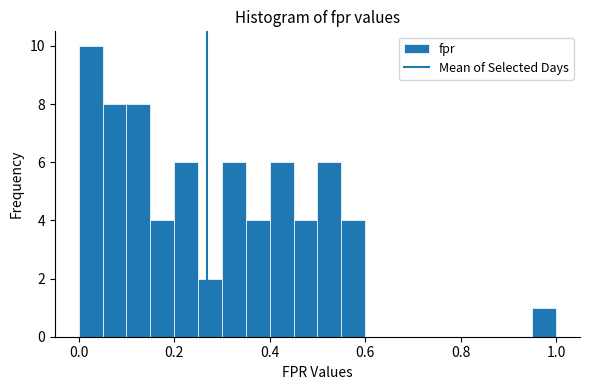

Around what value on the x-axis is the tallest bar? Give the approximate position of its centre, as read against the axis.

0.02